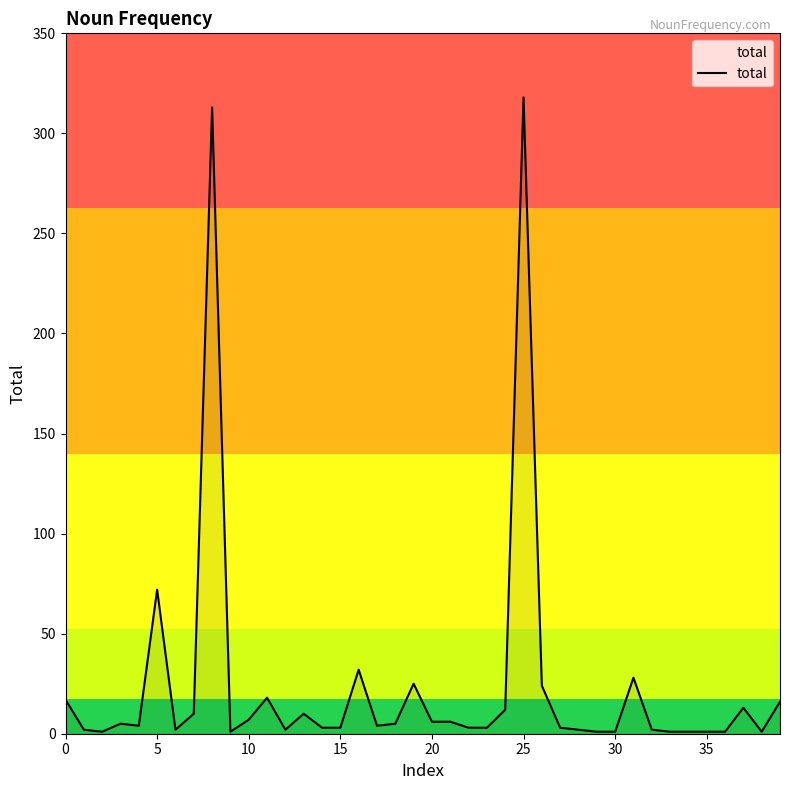

What is the greatest value displayed?

318